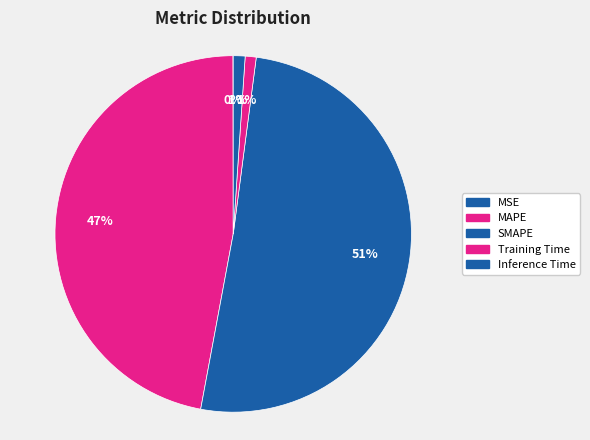

Does SMAPE account for over 50% of the chart?

Yes